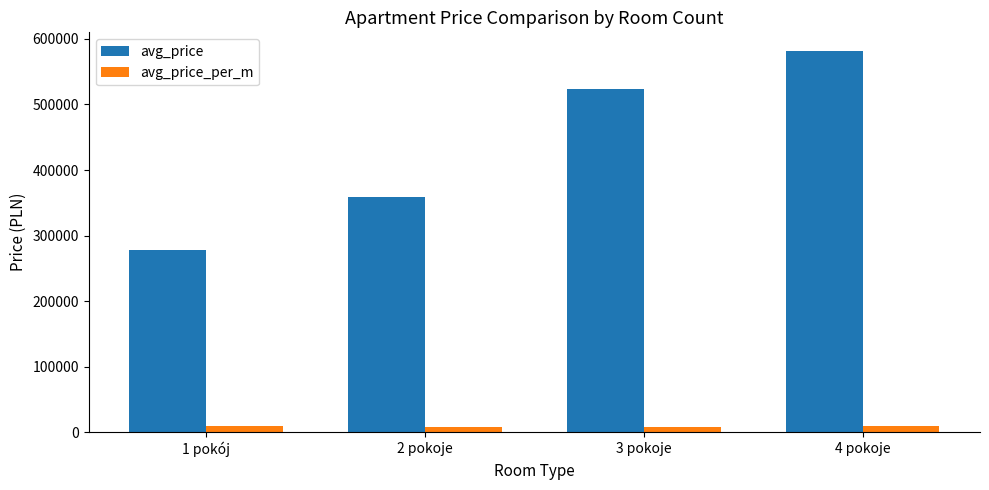

How many avg_price values are between 358258 and 581010?

3